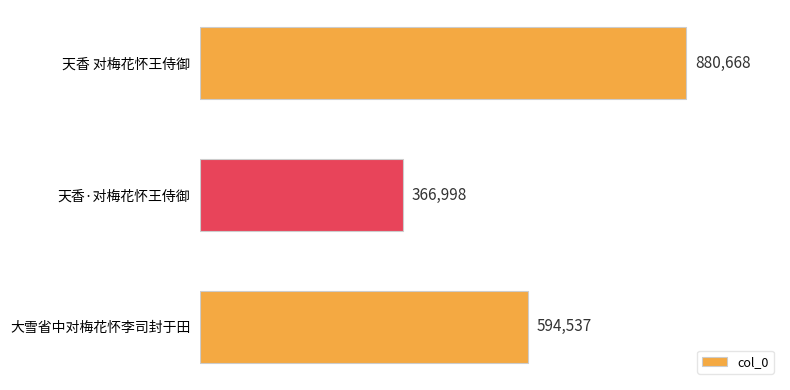

How many values are below 594537?

1